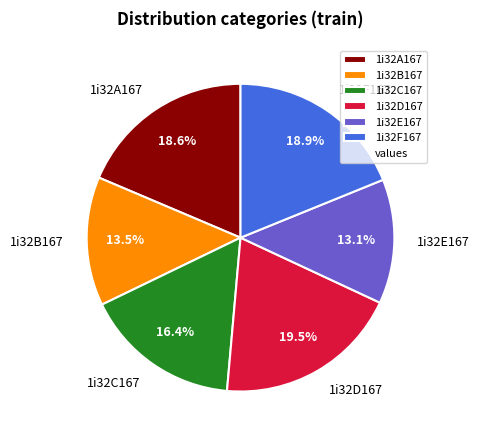

Does any single category account for the majority?

No